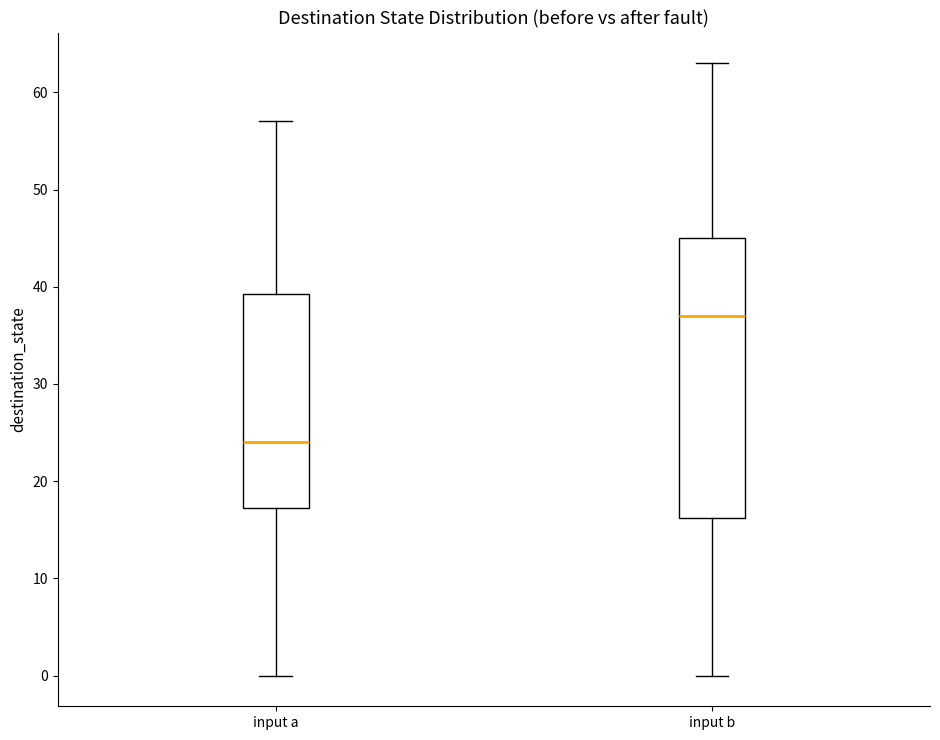

Which box is the tallest, from its lower edge to its upper edge?

input b